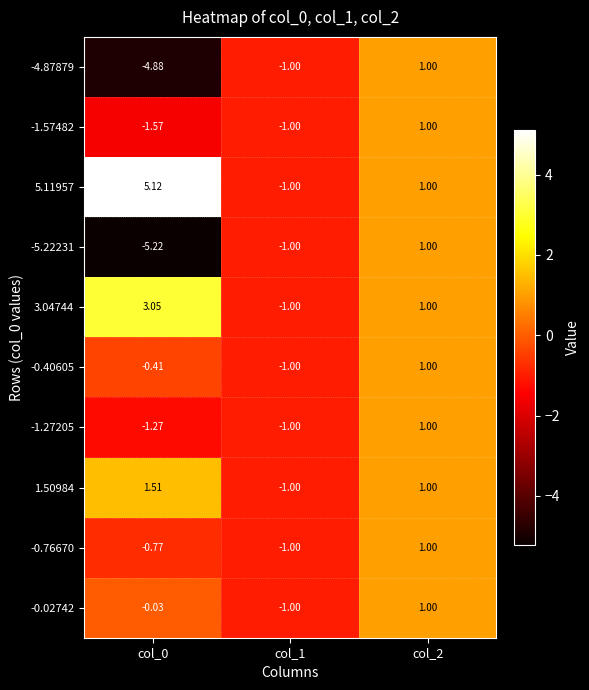

Reading left to right, extract all data points from this chart.

-4.87879: col_0=-4.9	col_1=-1.0	col_2=1.0
-1.57482: col_0=-1.6	col_1=-1.0	col_2=1.0
5.11957: col_0=5.1	col_1=-1.0	col_2=1.0
-5.22231: col_0=-5.2	col_1=-1.0	col_2=1.0
3.04744: col_0=3.0	col_1=-1.0	col_2=1.0
-0.40605: col_0=-0.4	col_1=-1.0	col_2=1.0
-1.27205: col_0=-1.3	col_1=-1.0	col_2=1.0
1.50984: col_0=1.5	col_1=-1.0	col_2=1.0
-0.76670: col_0=-0.8	col_1=-1.0	col_2=1.0
-0.02742: col_0=-0.0	col_1=-1.0	col_2=1.0